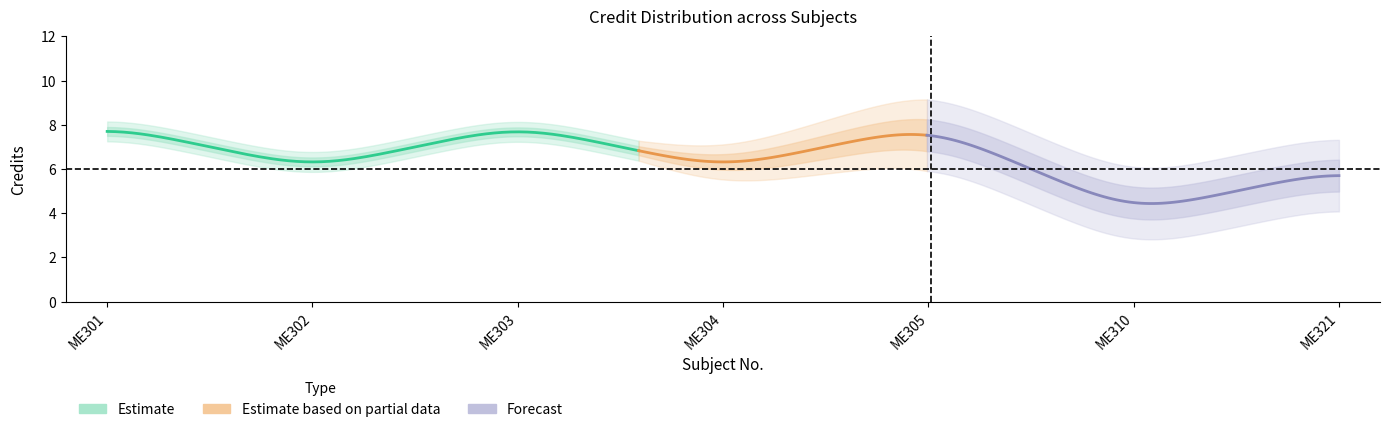

Is it true that the value at ME305 is 8?

True